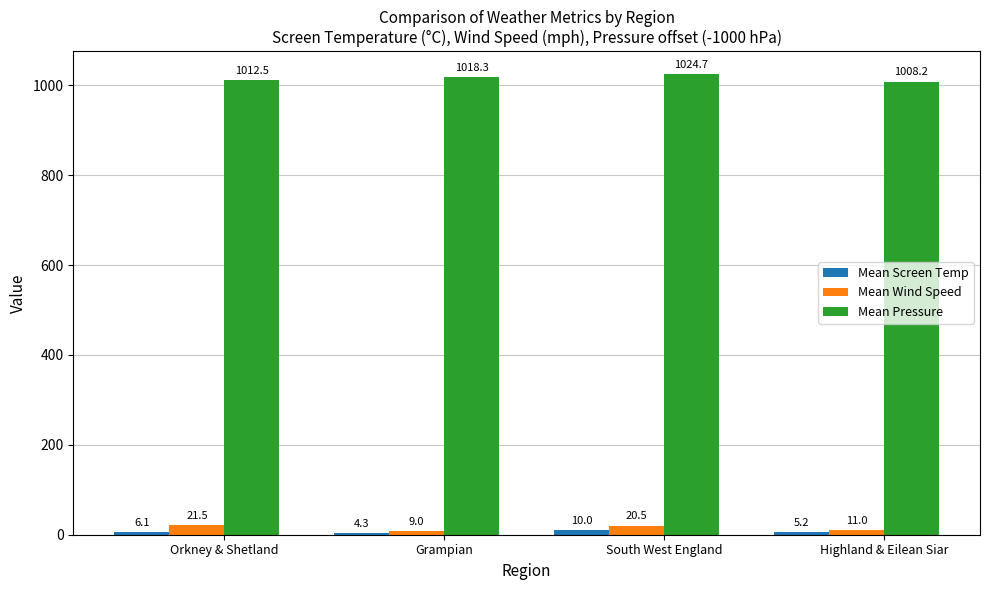

How many bars are there in total?

12